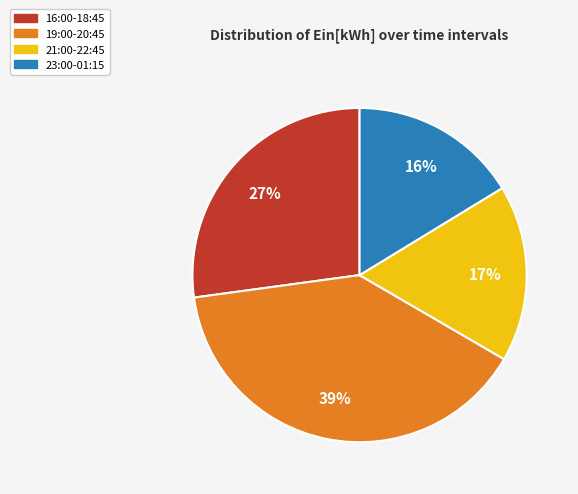

Does 16:00-18:45 account for over 50% of the chart?

No